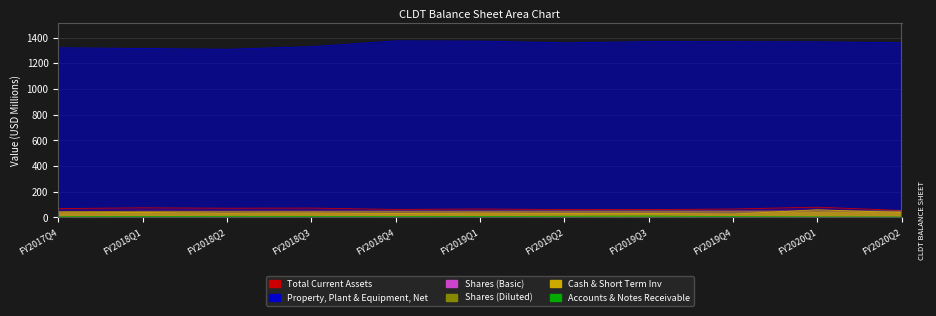

What is the total value across all series at FY2019Q2?

1549.4